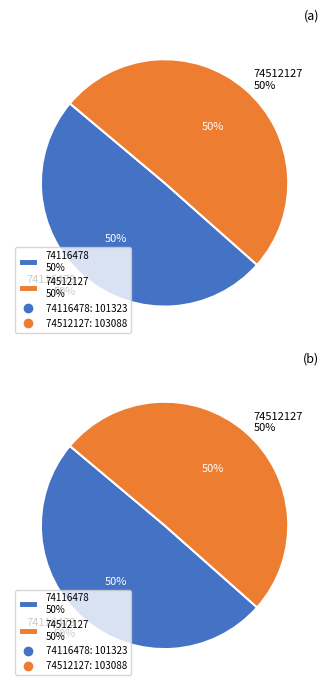

How many segments does this pie chart have?

2